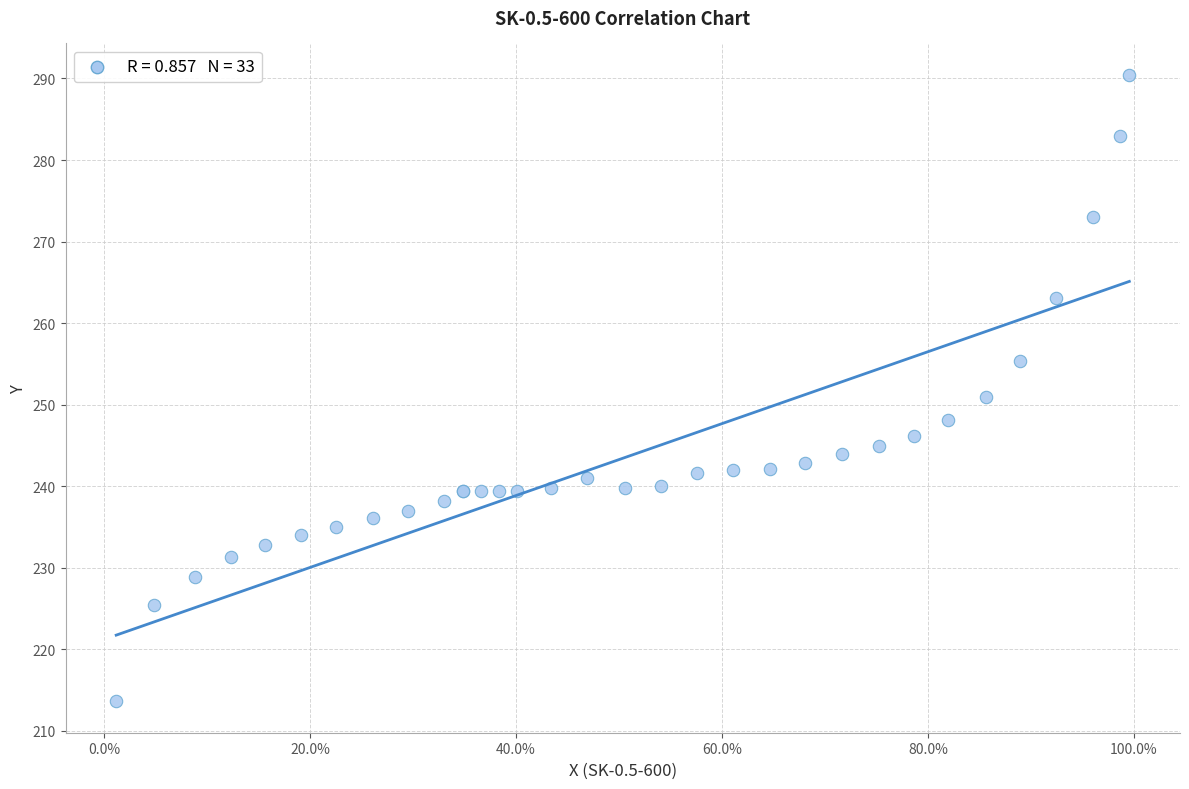

What Y value in the scatter plot is closest to 252?

250.9